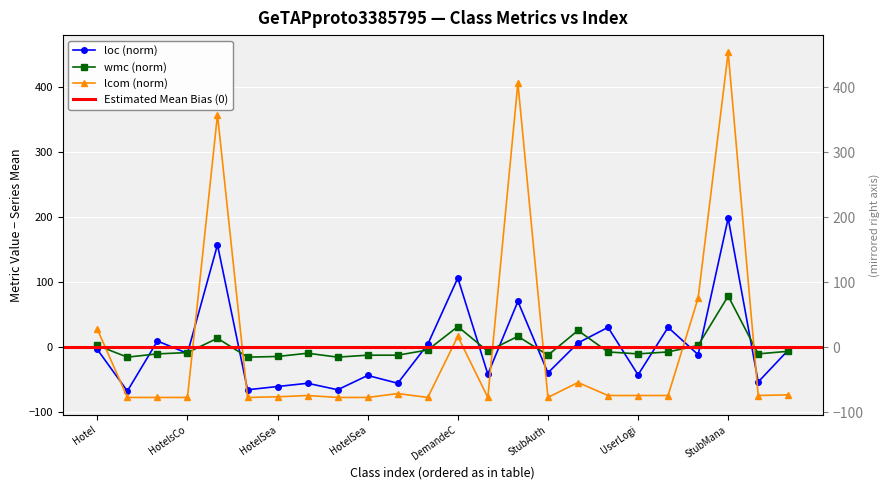

Is the value of loc at Stub2HotelSearchService greater than the value of wmc at HotelsController?

Yes